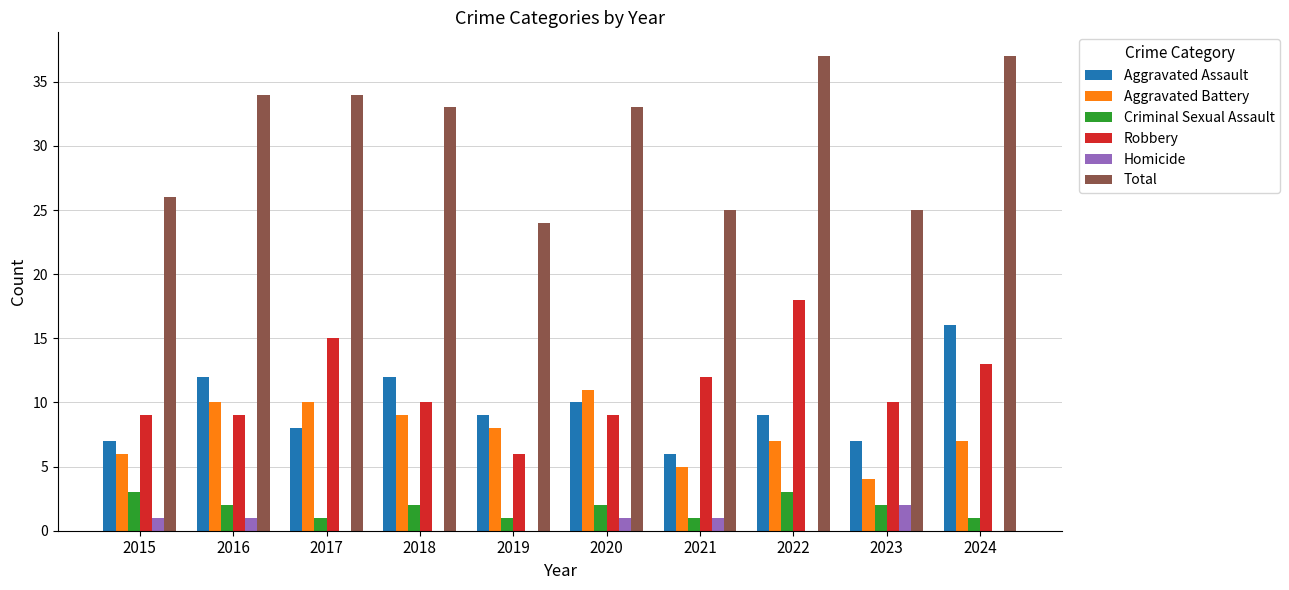

Reading left to right, transcribe all the data shown in this chart.

Aggravated Assault: 7	12	8	12	9	10	6	9	7	16
Aggravated Battery: 6	10	10	9	8	11	5	7	4	7
Criminal Sexual Assault: 3	2	1	2	1	2	1	3	2	1
Robbery: 9	9	15	10	6	9	12	18	10	13
Homicide: 1	1	0	0	0	1	1	0	2	0
Total: 26	34	34	33	24	33	25	37	25	37